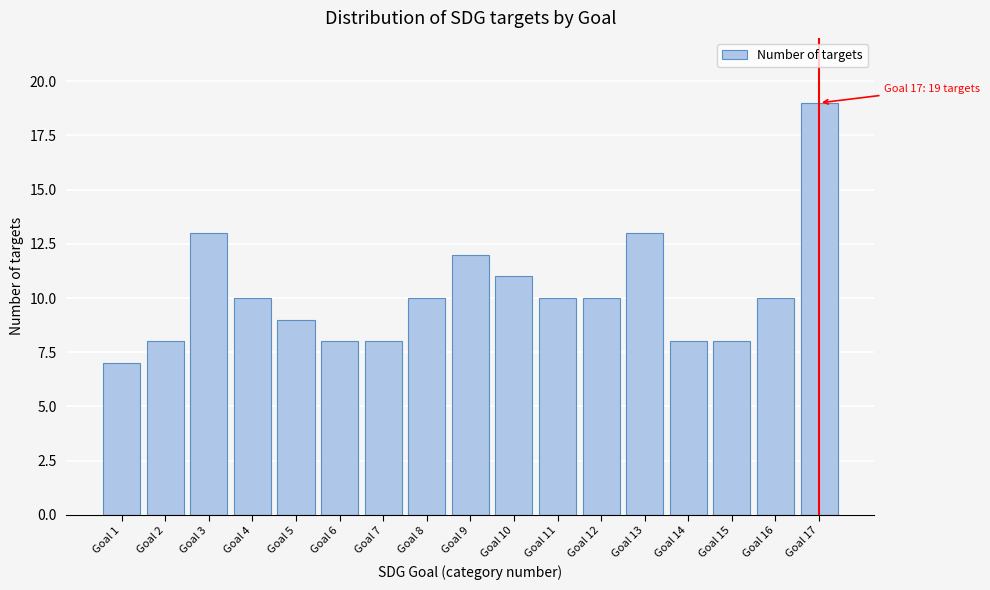

Reading left to right, transcribe all the data shown in this chart.

Goal 1=7	Goal 2=8	Goal 3=13	Goal 4=10	Goal 5=9	Goal 6=8	Goal 7=8	Goal 8=10	Goal 9=12	Goal 10=11	Goal 11=10	Goal 12=10	Goal 13=13	Goal 14=8	Goal 15=8	Goal 16=10	Goal 17=19